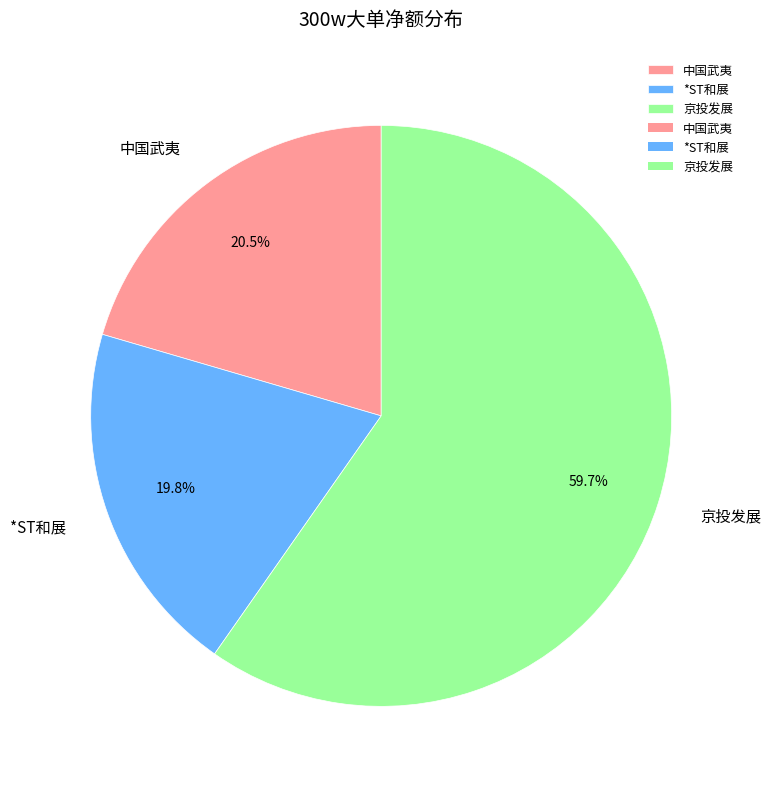

What is the majority slice?

京投发展